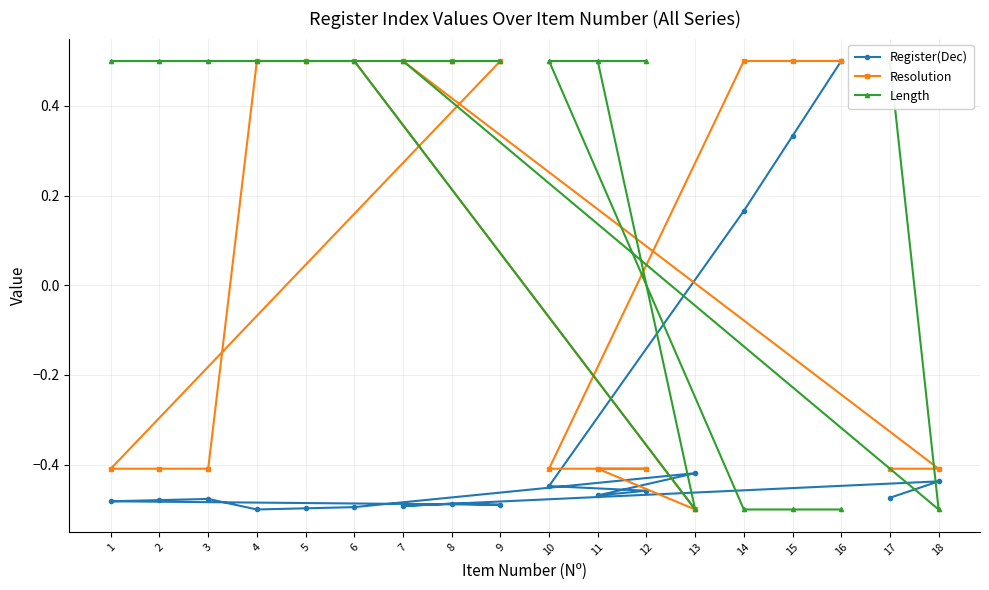

What is the minimum value shown in the chart?

-0.5